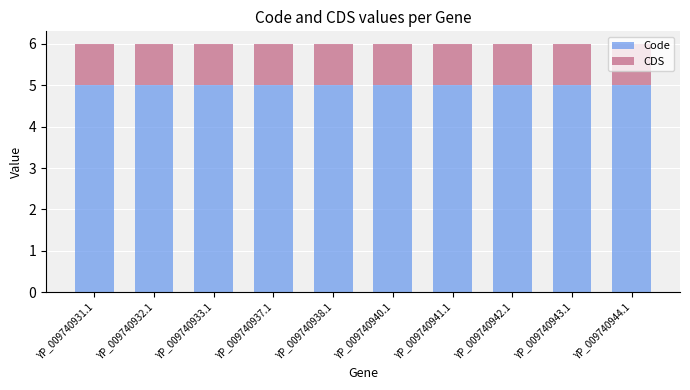

True or false: Code has a value of 5 at YP_009740940.1.

True